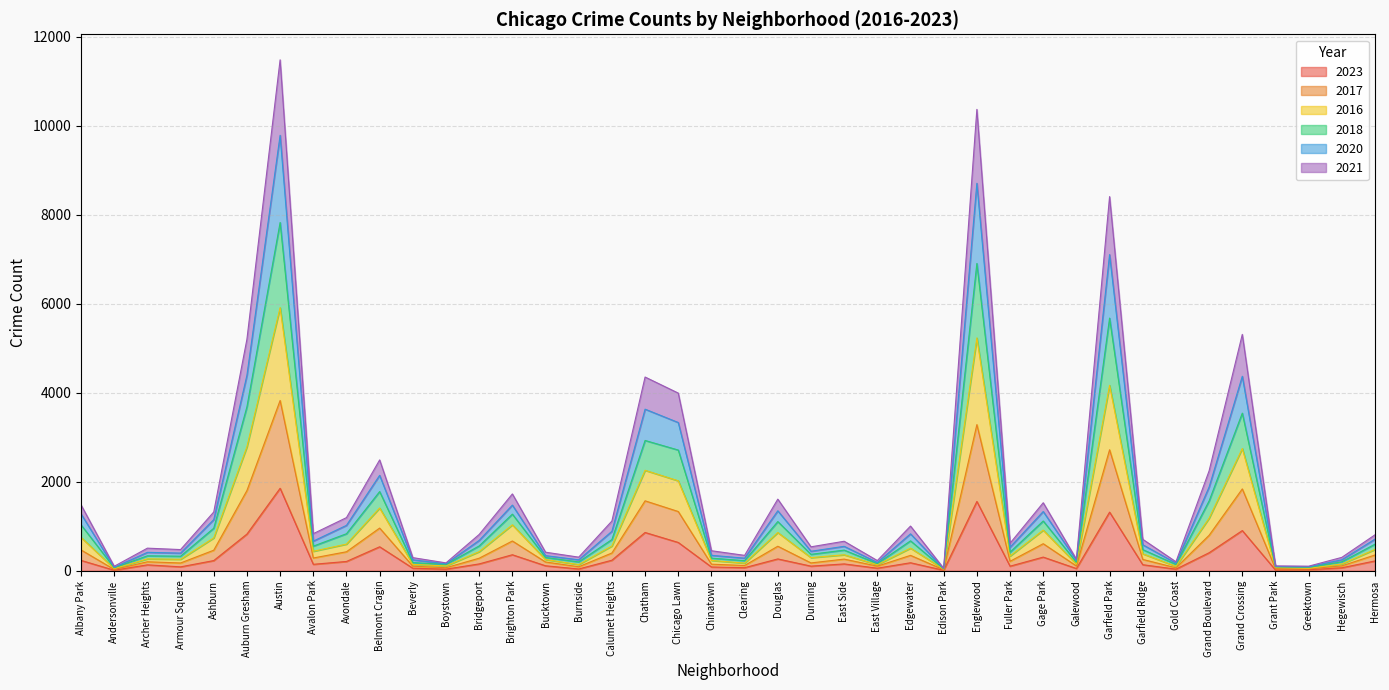

At which label does 2023 reach its peak?

Austin